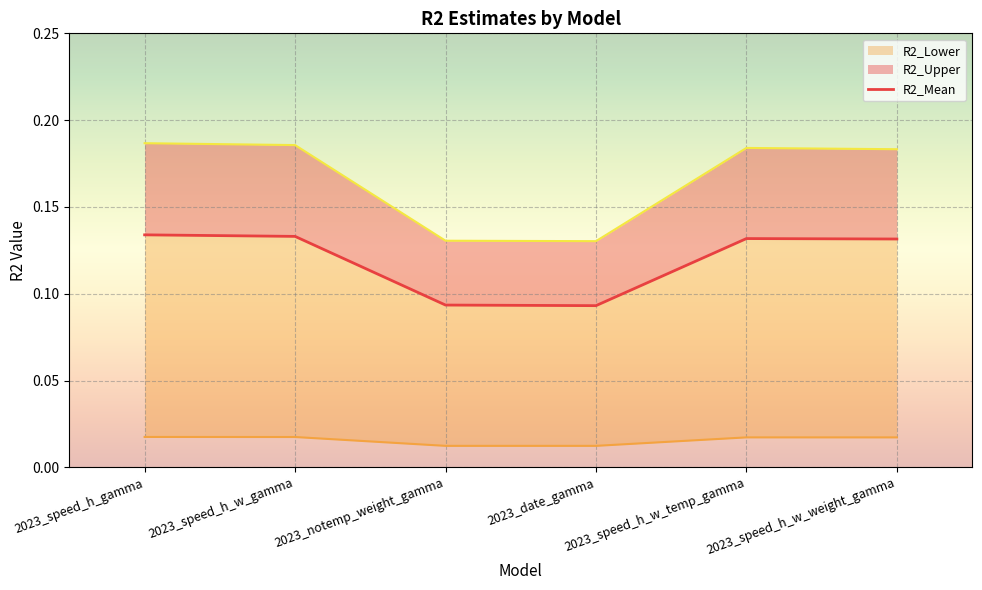

Reading left to right, transcribe all the data shown in this chart.

R2_Mean: 0.1	0.1	0.1	0.1	0.1	0.1
R2_Lower: 0.0	0.0	0.0	0.0	0.0	0.0
R2_Upper: 0.2	0.2	0.1	0.1	0.2	0.2